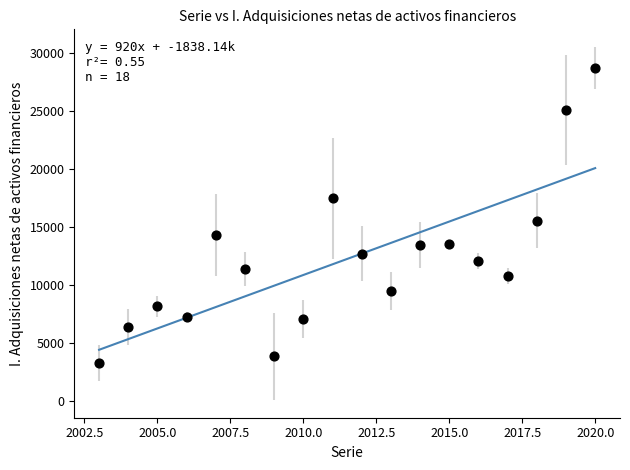

What Y value in the scatter plot is closest to 16000?

15564